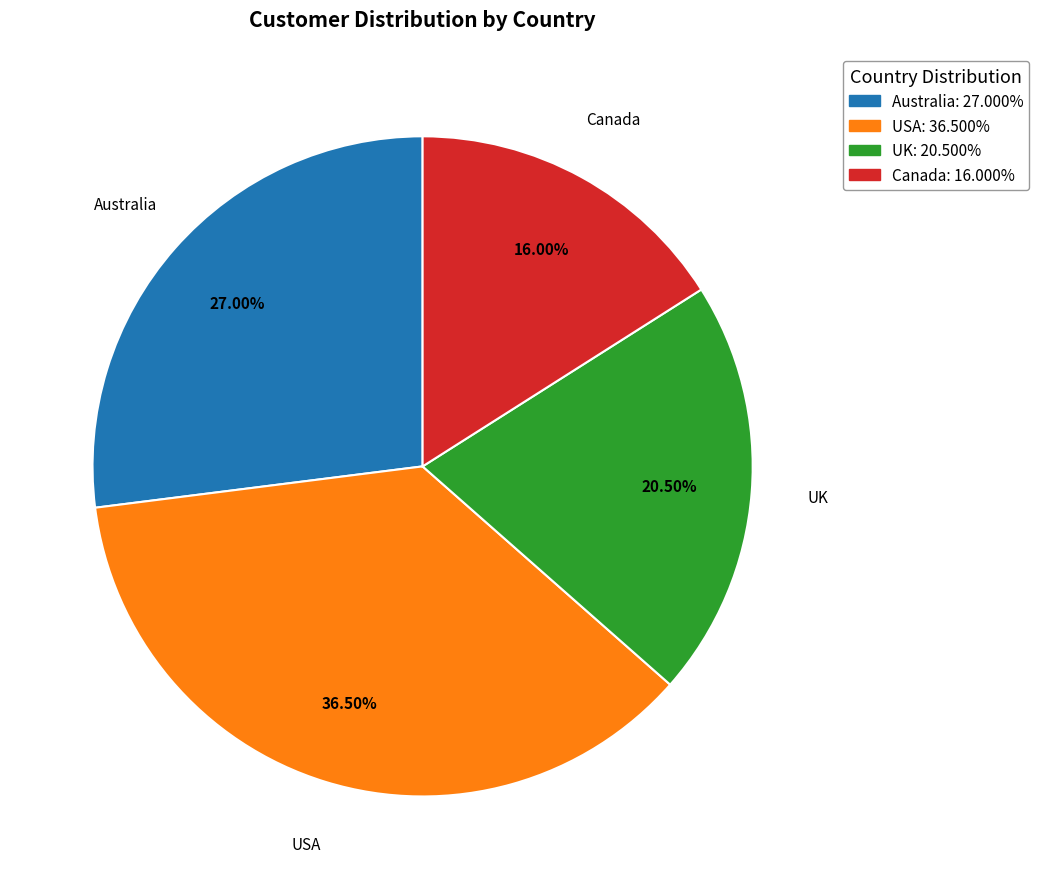

Is there any slice that represents more than half of the pie?

No